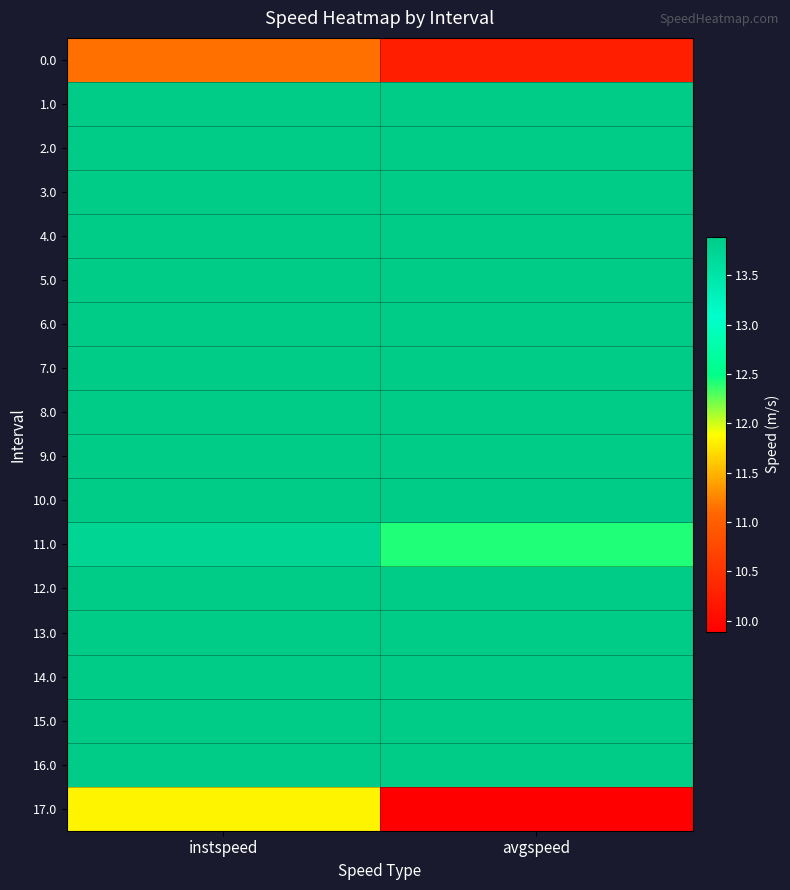

How many data points does each series have?

2